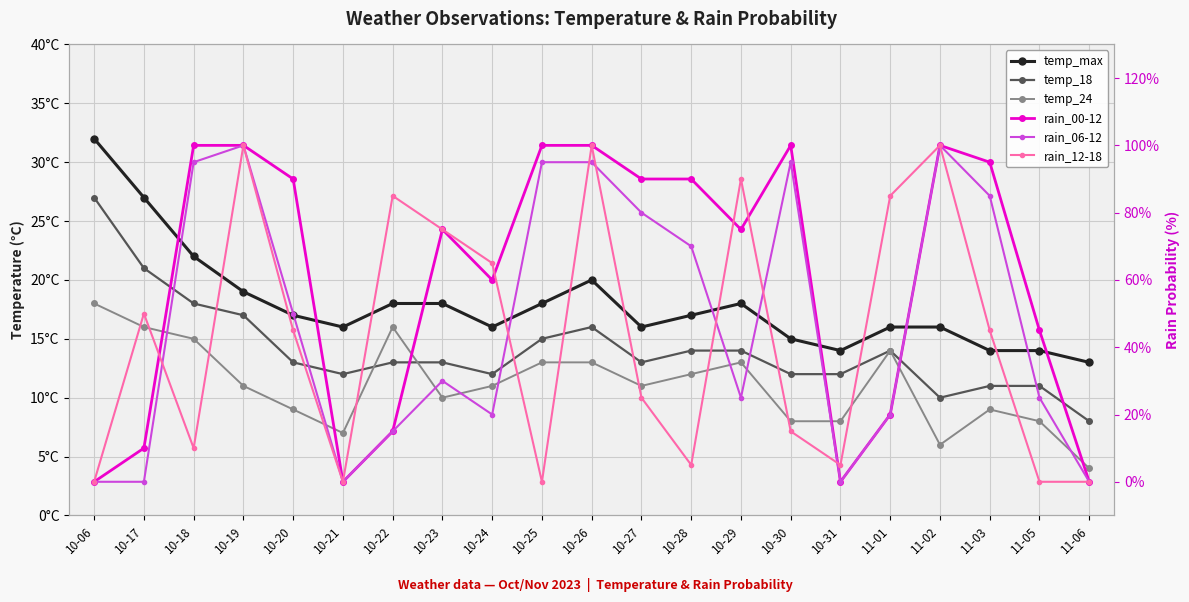

What position from the left is 10-18?

3